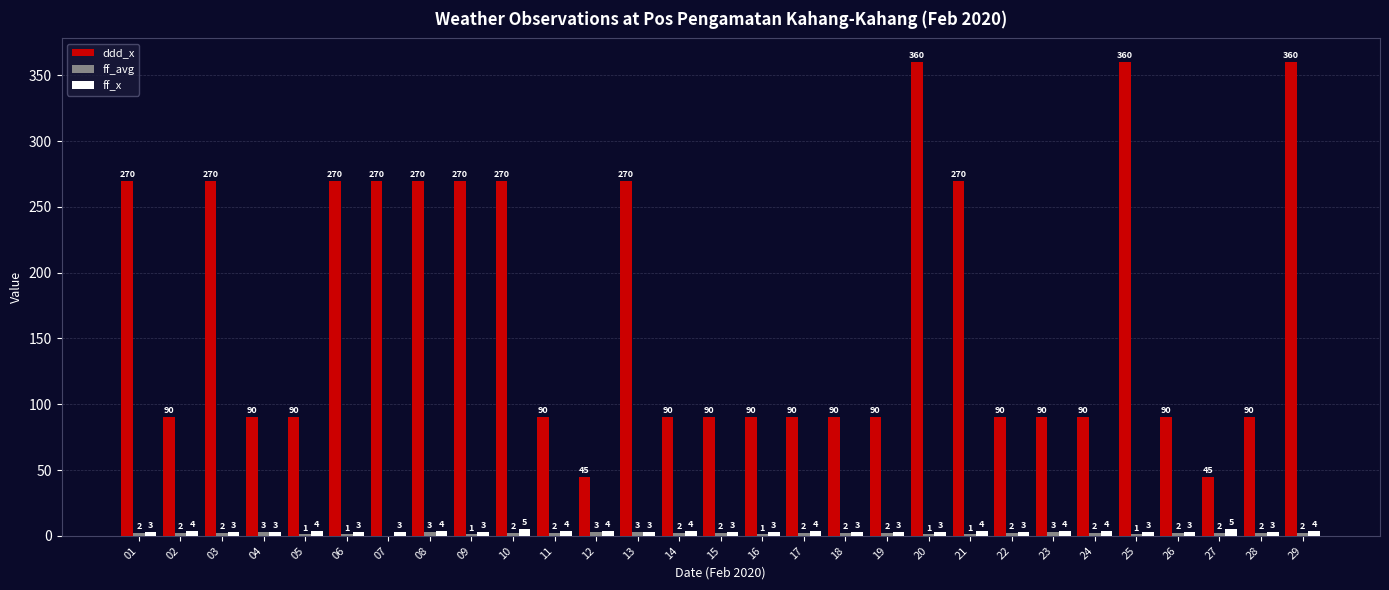

Count the number of data series in this chart.

3